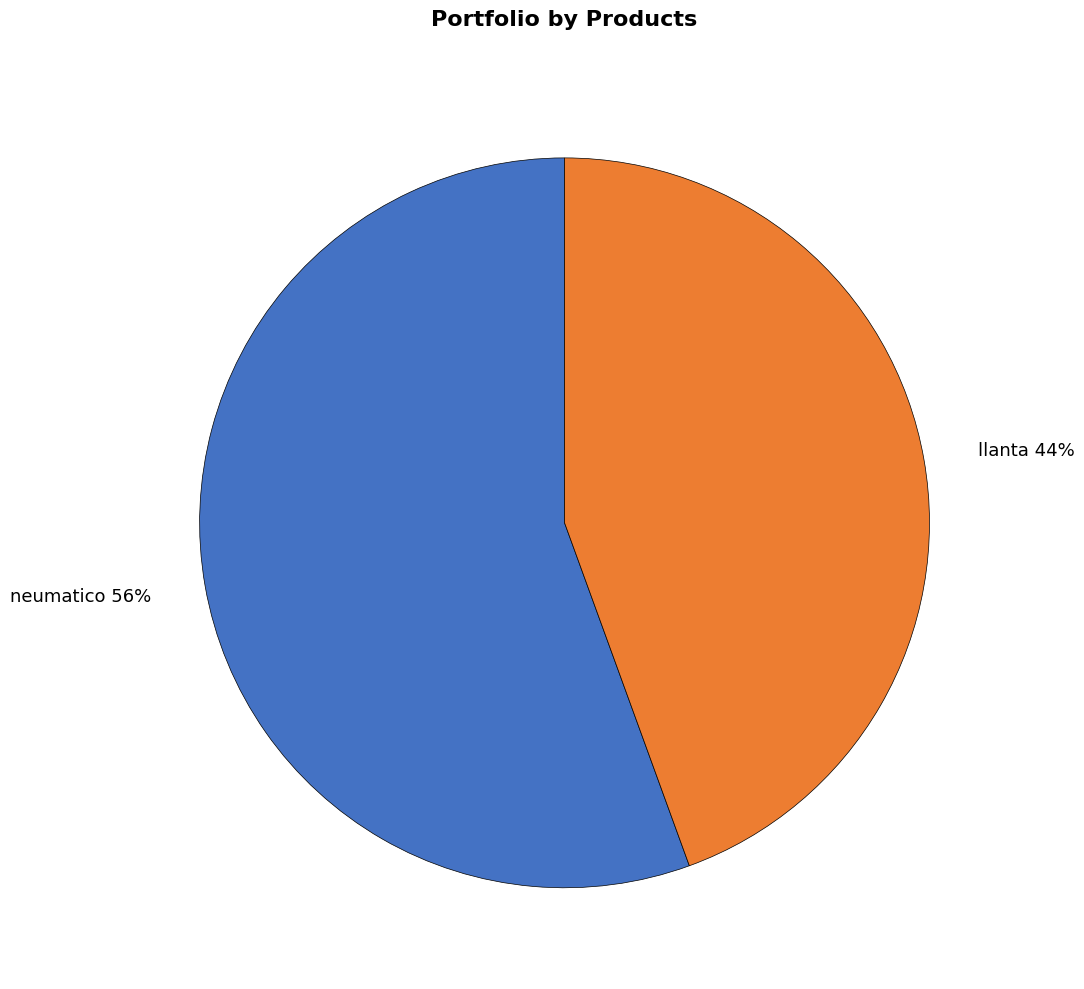

To the nearest percent, what percentage of the pie is llanta?

44%